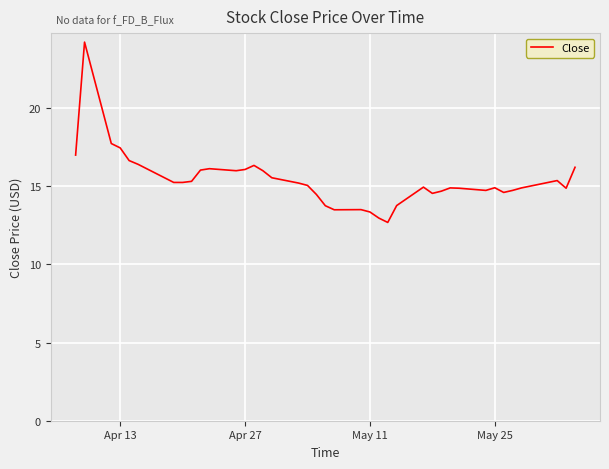

What is the difference between the maximum and minimum values?

11.5